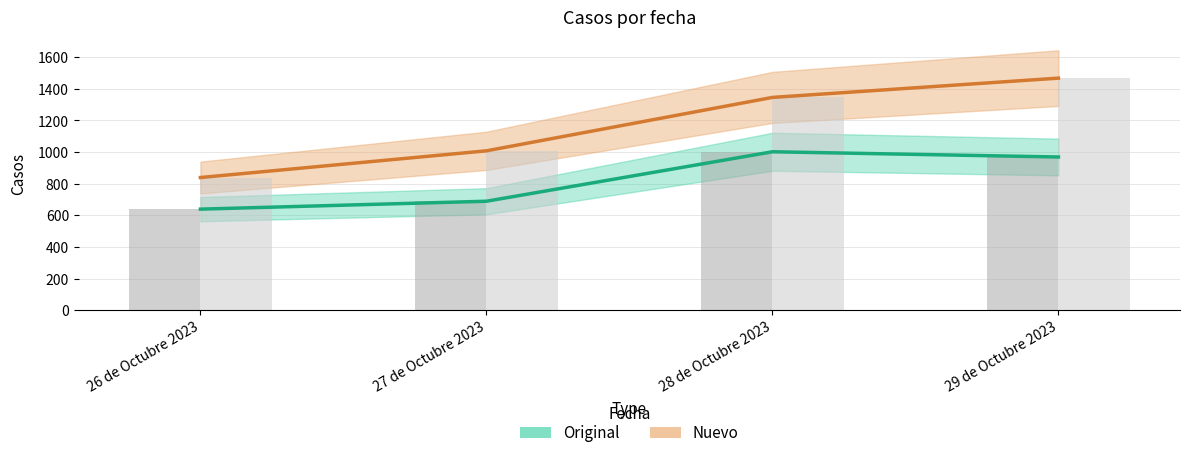

Rank the series at 29 de Octubre 2023 from highest to lowest value.

Nuevo, Original